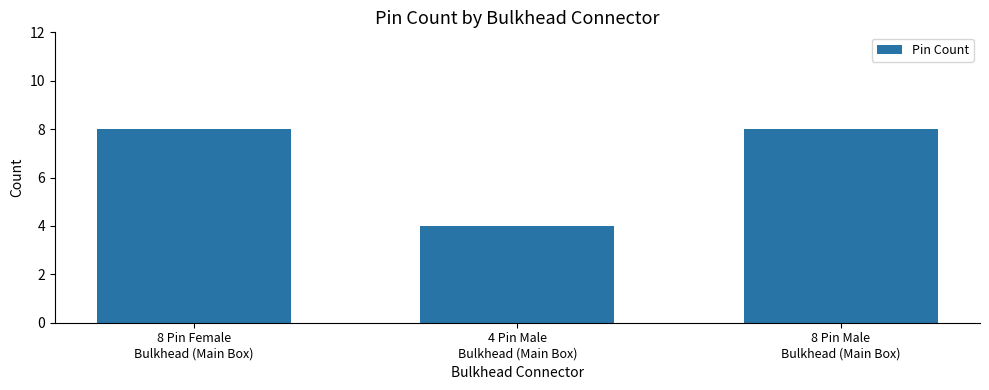

What is the smallest value displayed?

4